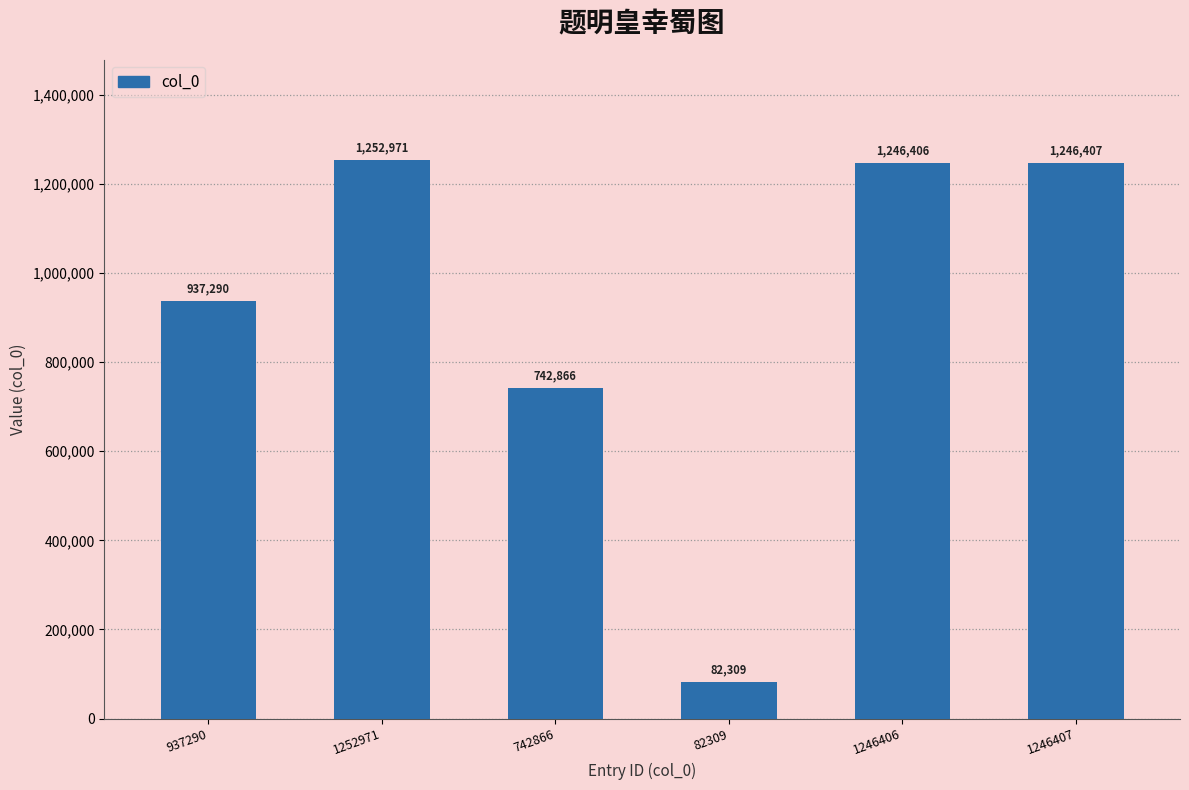

What is the minimum value shown in the chart?

82309